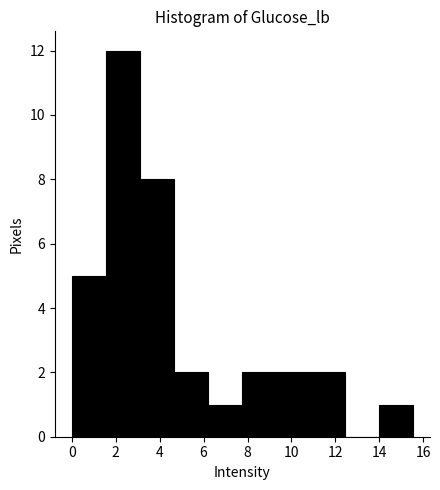

What is the height of the bar covering 1.6 to 3.2 on the x-axis? Neither the bar edges nor the heights are printed on the chart, so give them approximately, as read against the axes.

12